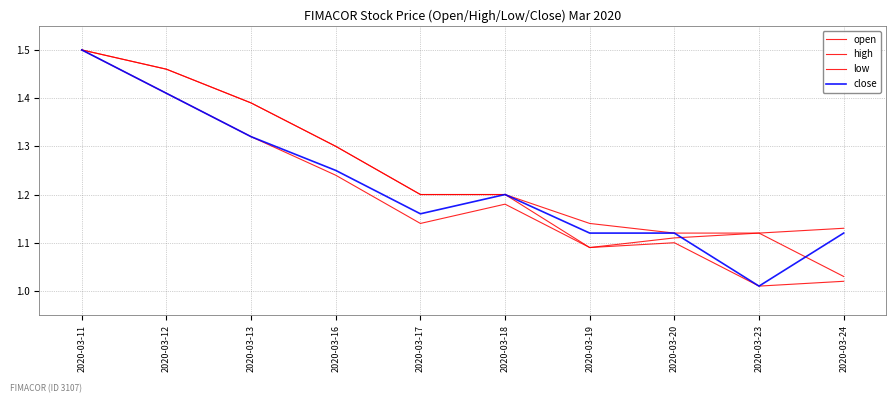

Between 2020-03-18 and 2020-03-20, which series saw the biggest shift?

open